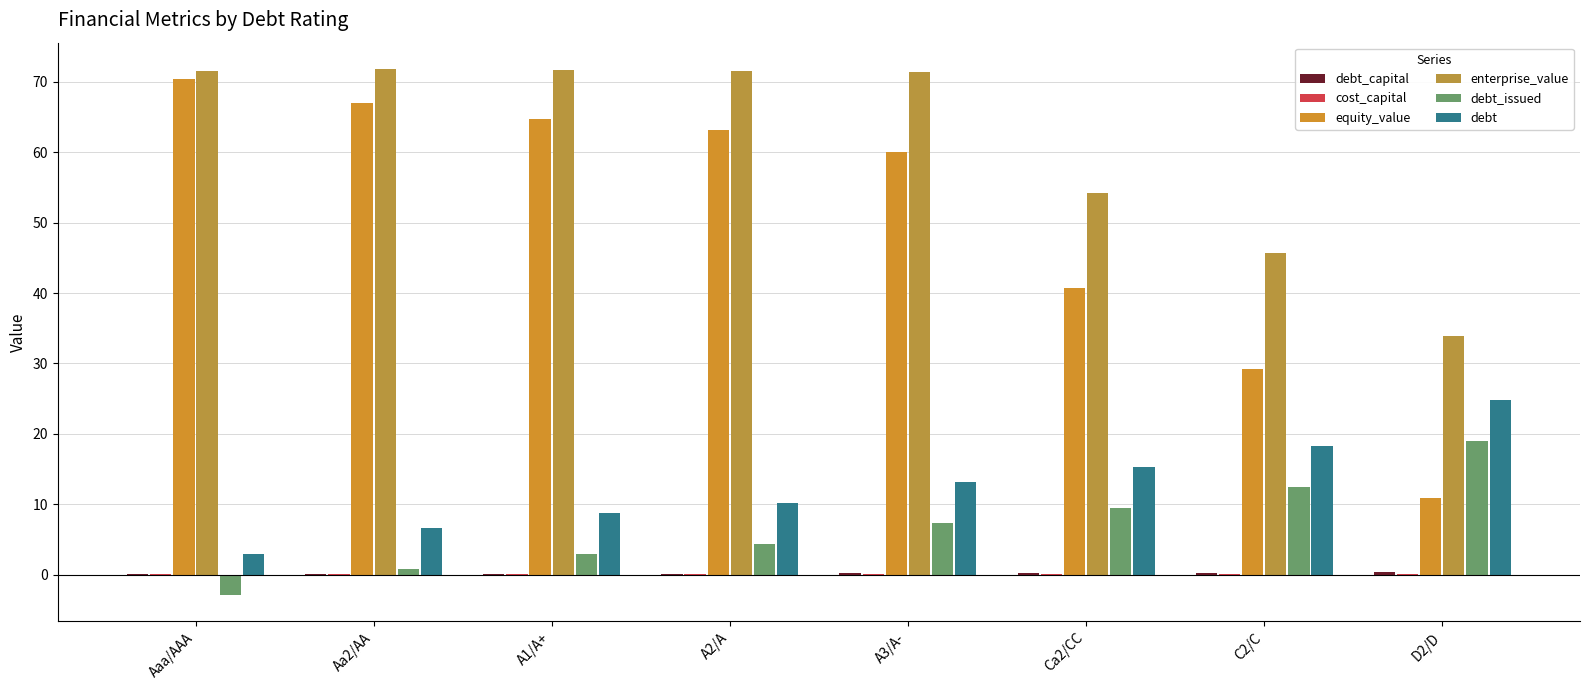

Rank the categories by debt_issued value from highest to lowest.

D2/D, C2/C, Ca2/CC, A3/A-, A2/A, A1/A+, Aa2/AA, Aaa/AAA